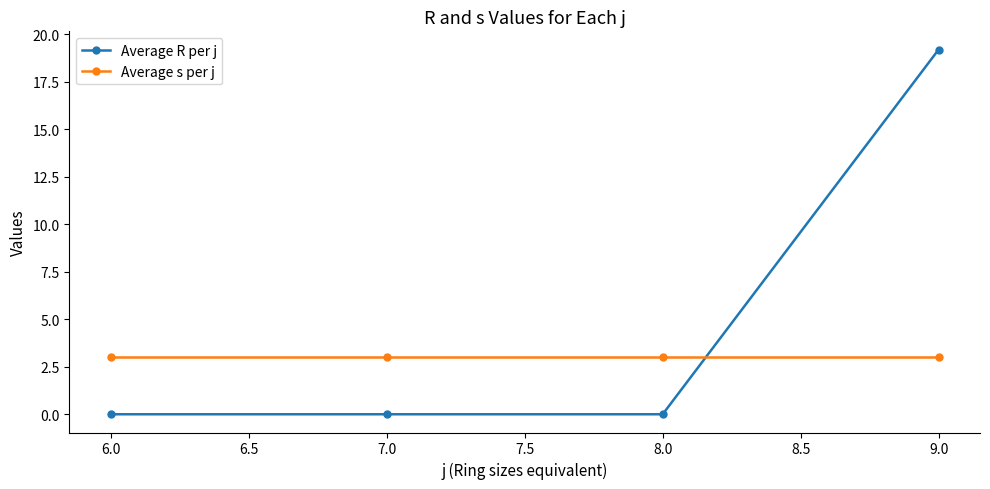

Rank the series by their maximum value, from highest to lowest.

Average R per j, Average s per j